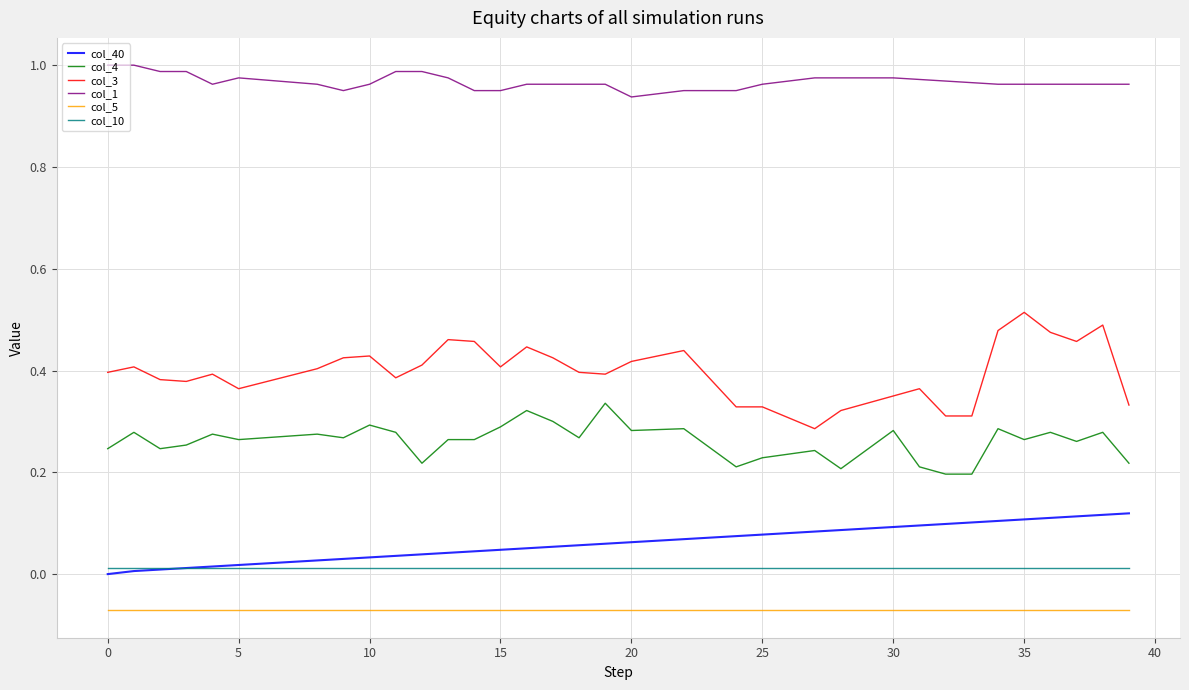

Which series has the largest range (max minus min)?

col_3